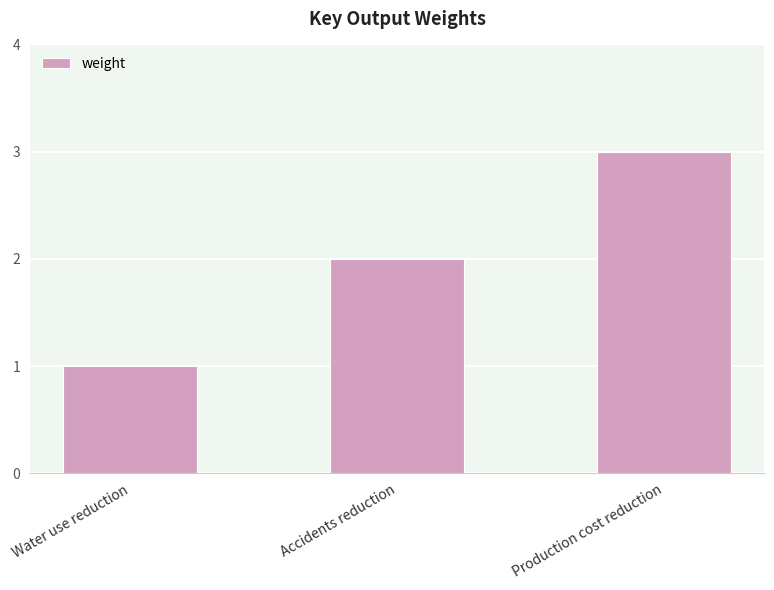

How many values are between 1 and 3?

3